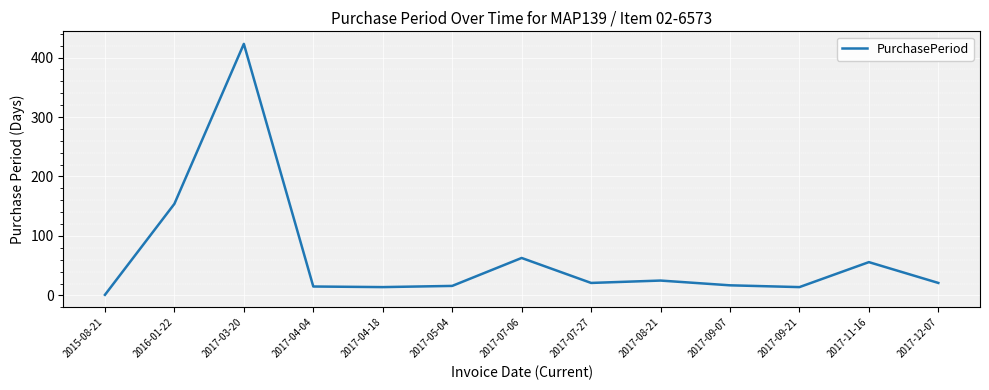

What is the maximum value shown in the chart?

423